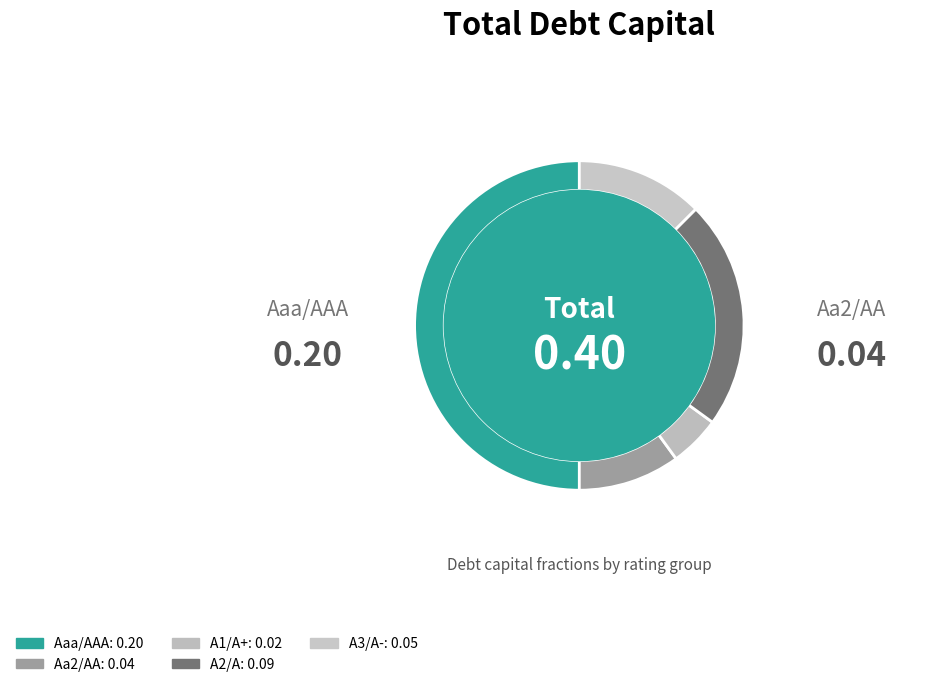

Is it true that A3/A- is 12% of the pie?

True